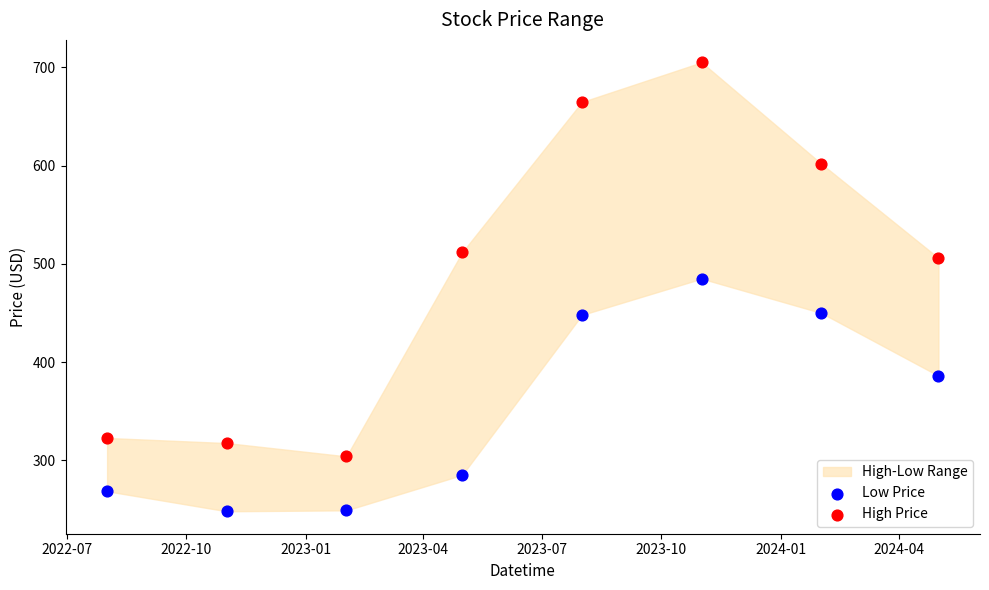

Across all series, what Y value is closest to 476?

485.0